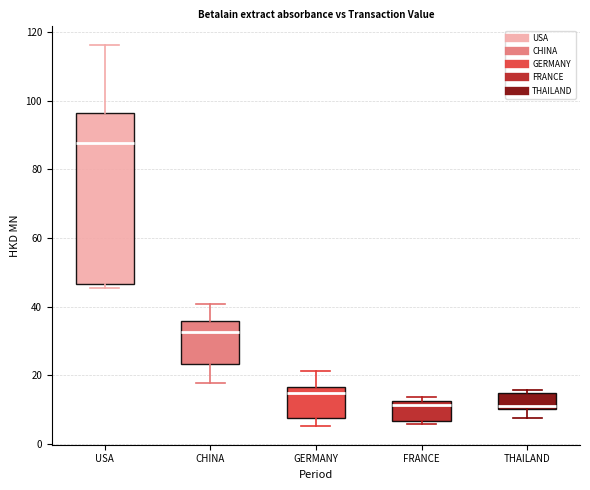

Reading left to right, read every box against the y-axis: the position of its median line, the range the box covers, and the ends of its whiskers. The values are not printed on the chart, so give them approximately, as read against the axis.

USA: median 88, box 46 to 96, whiskers 46 (just below the box's lower edge) to 116
CHINA: median 32, box 24 to 36, whiskers 18 to 40
GERMANY: median 14, box 8 to 16, whiskers 6 to 22
FRANCE: median 12 (just below the box's upper edge), box 6 to 12, whiskers 6 (just below the box's lower edge) to 14
THAILAND: median 12, box 10 to 14, whiskers 8 to 16